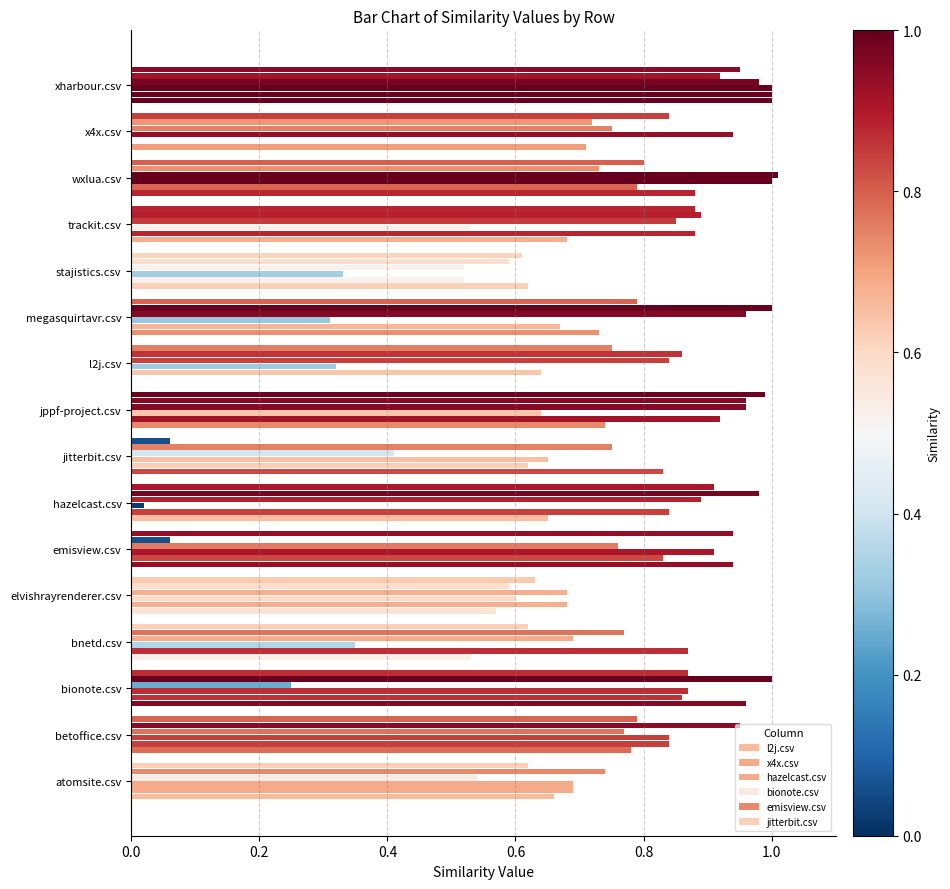

Count the number of categories in the chart.

16